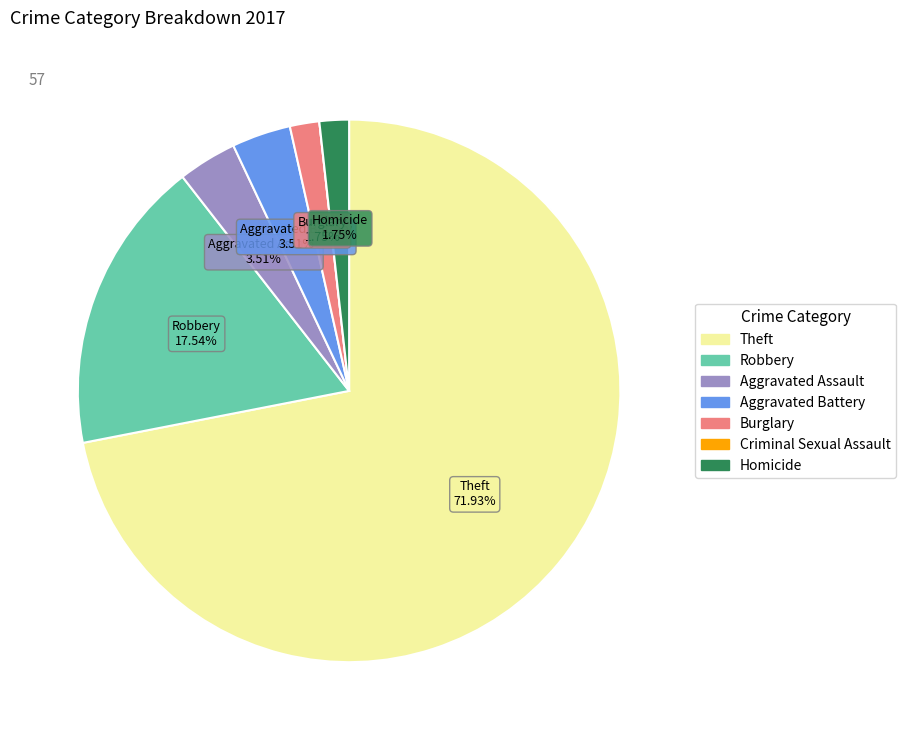

To the nearest percent, what is the average slice percentage?

14%